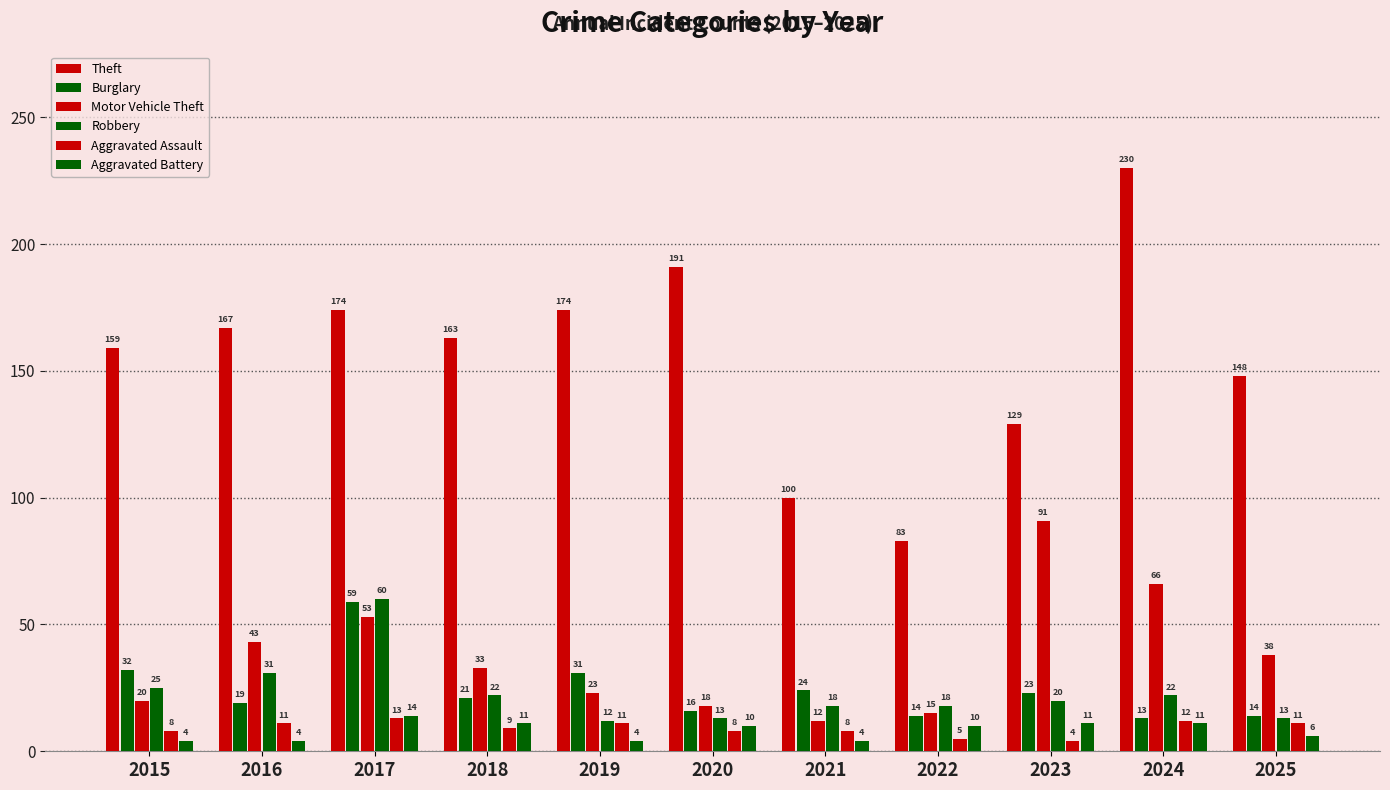

Is it true that Burglary equals 12 at 2018?

False